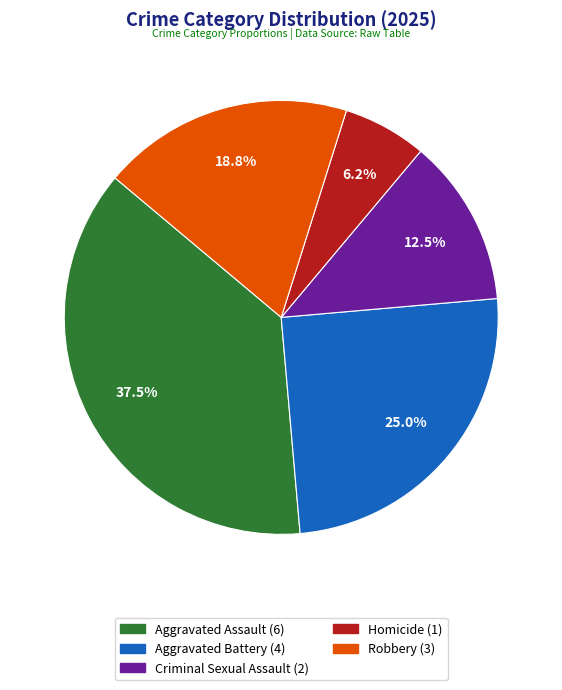

Does Aggravated Battery represent more than half of the total?

No